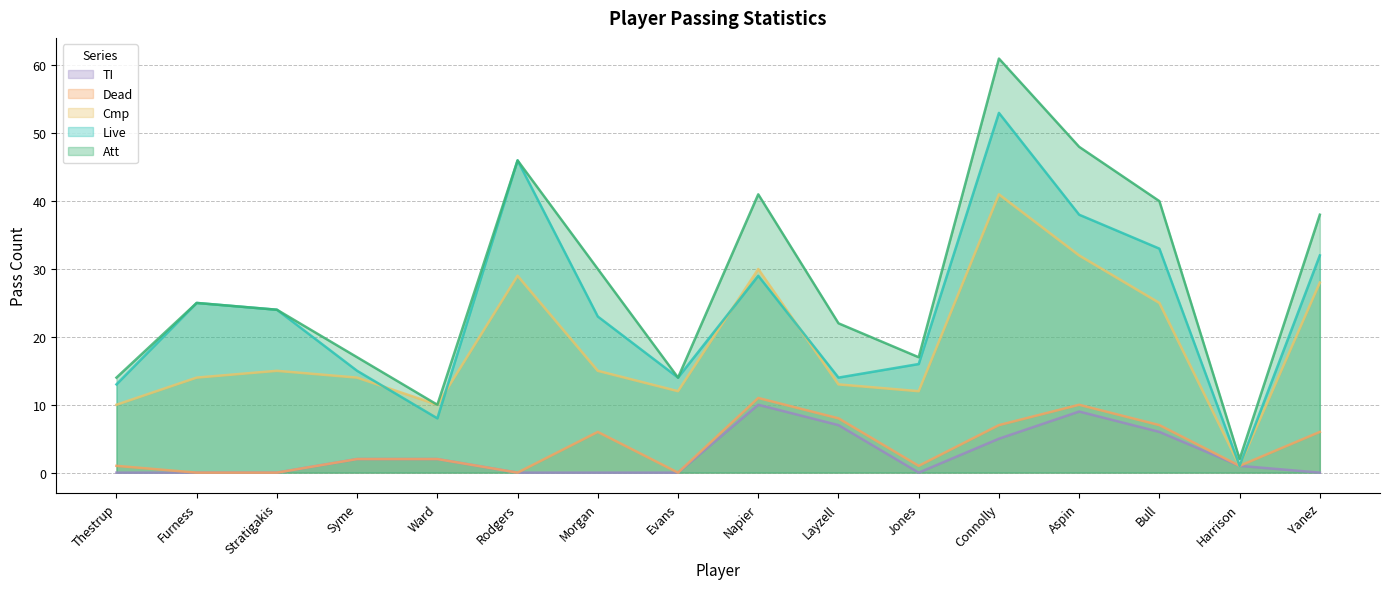

How many values in TI are above zero?

8